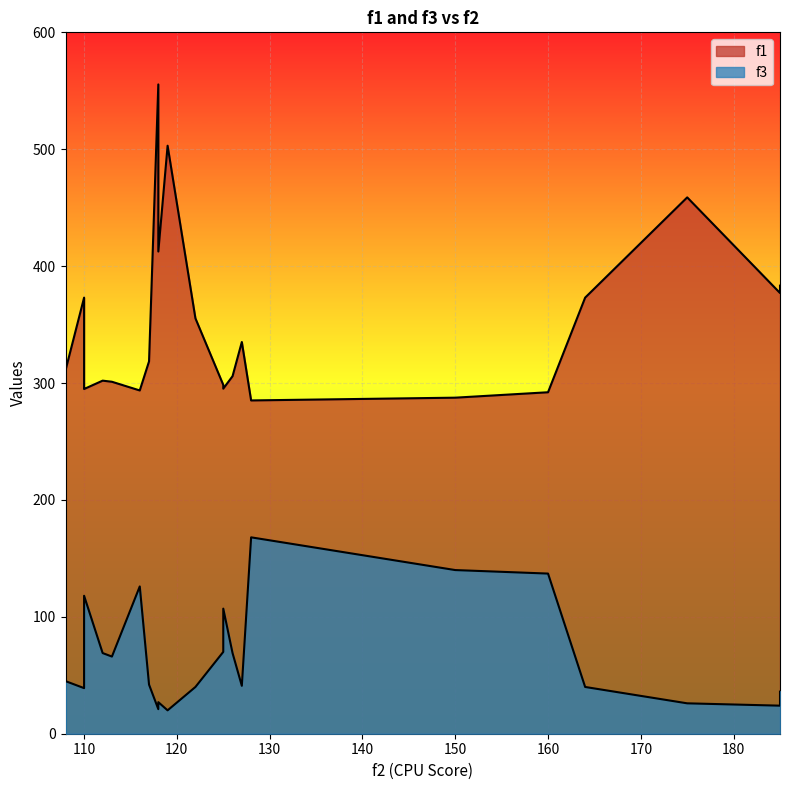

Which label corresponds to the smallest value in the chart?

119